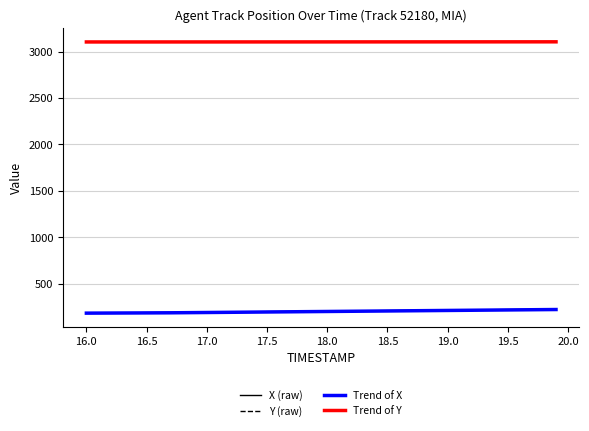

True or false: X (raw) and Y (raw) intersect in this chart.

False